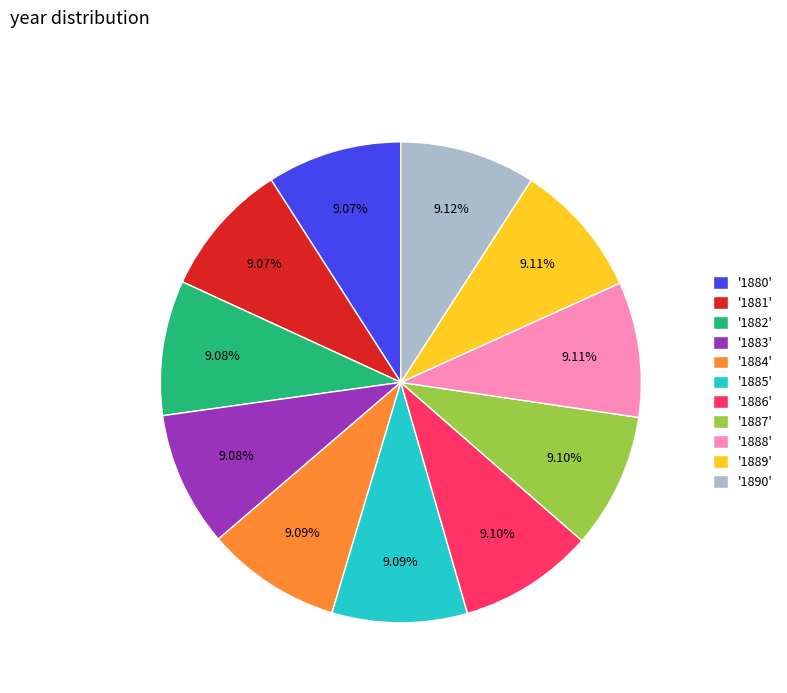

Combined, do '1885' and '1886' account for over 50%?

No